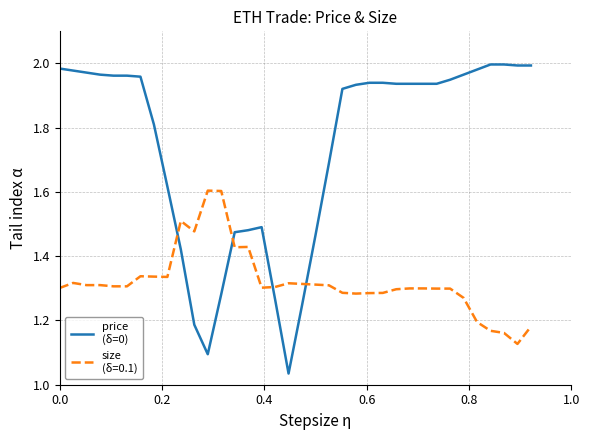

Is this an area chart (filled region under the line)?

No